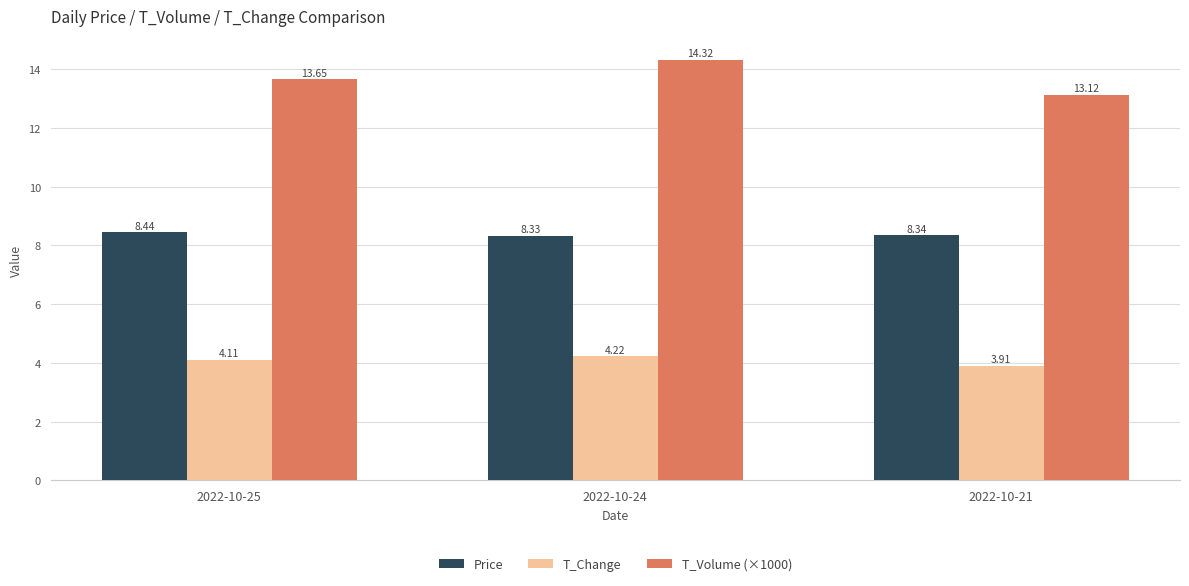

Where is T_Change nearest to the value 4?

2022-10-21